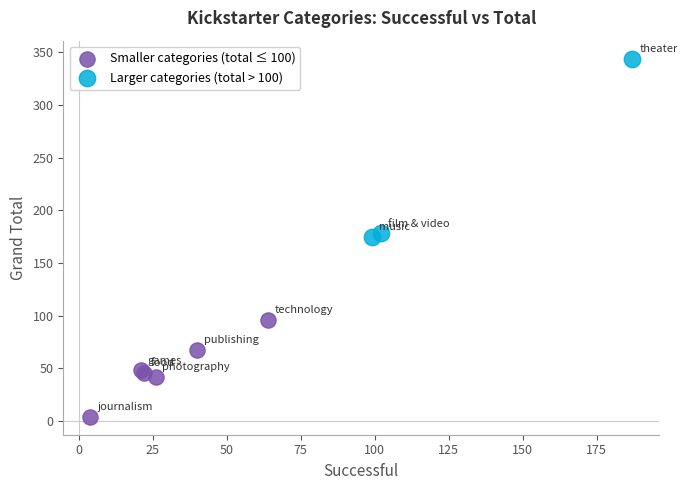

Which series has the largest Y range (max minus min)?

Larger categories (total > 100)